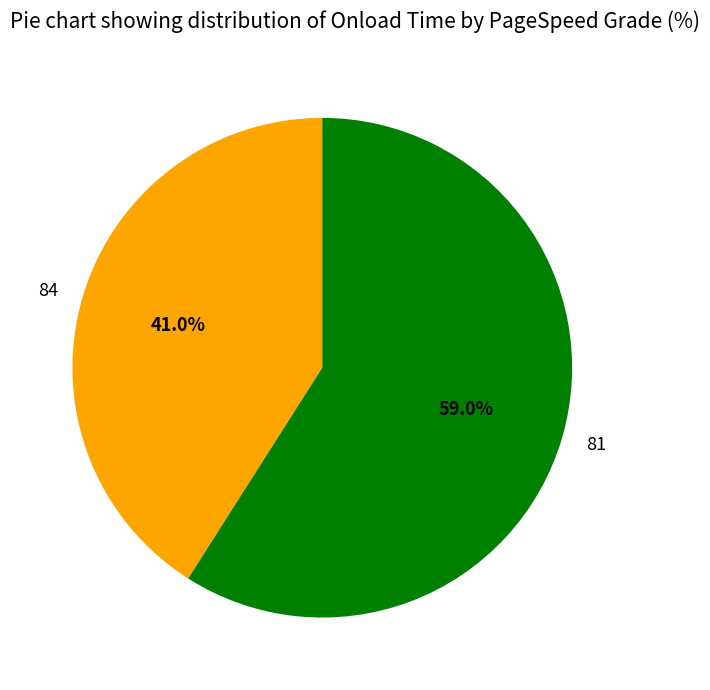

How many segments does this pie chart have?

2